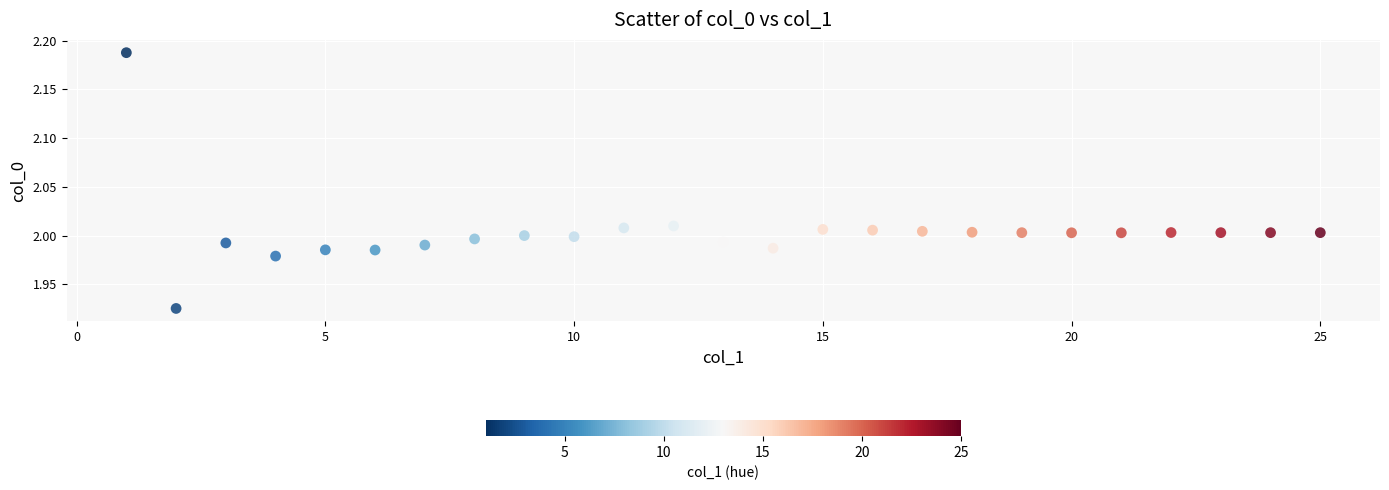

What is the range of Y values (max minus min)?

0.3